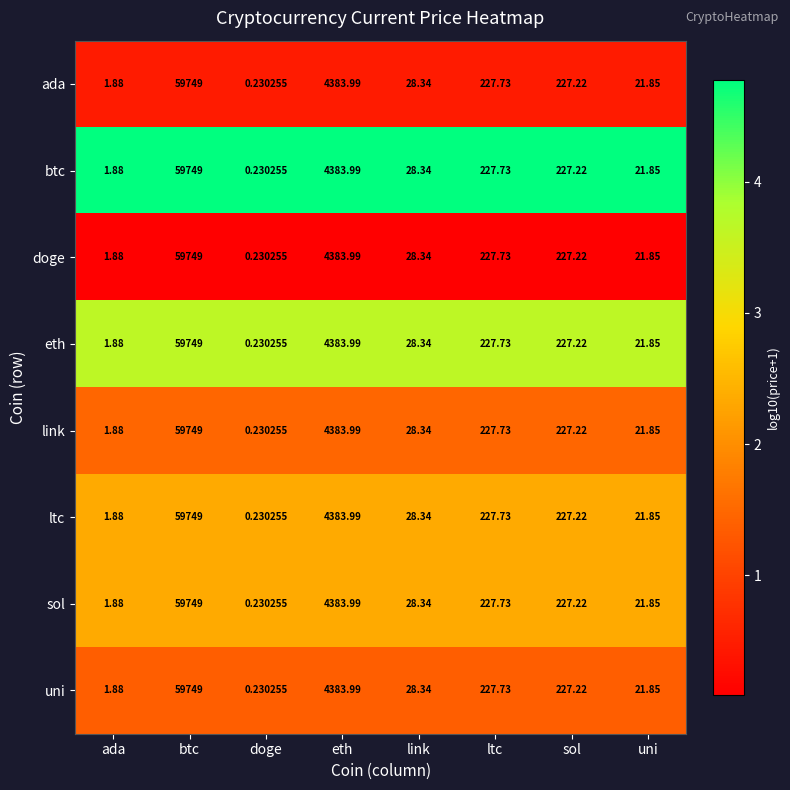

List the labels in order of ltc value, largest first.

btc, eth, ltc, sol, link, uni, ada, doge